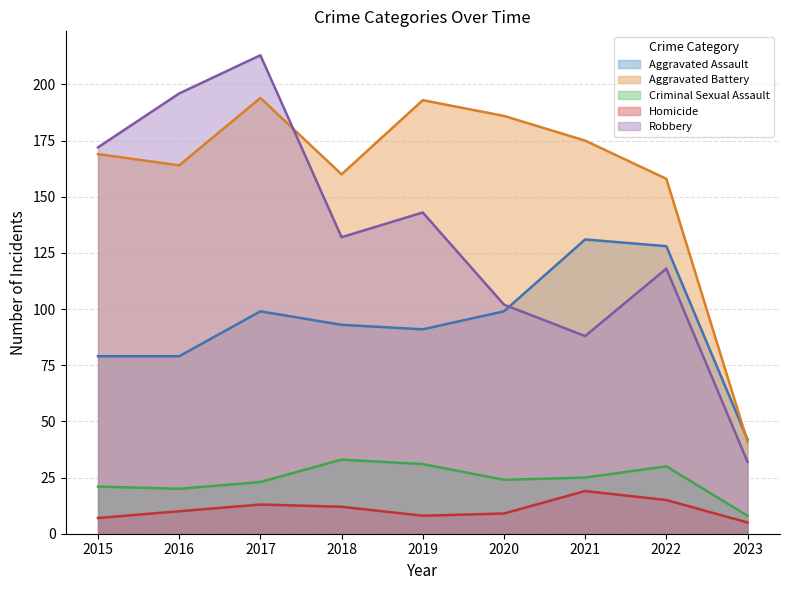

The value of Homicide at 2021 is 26. True or false?

False